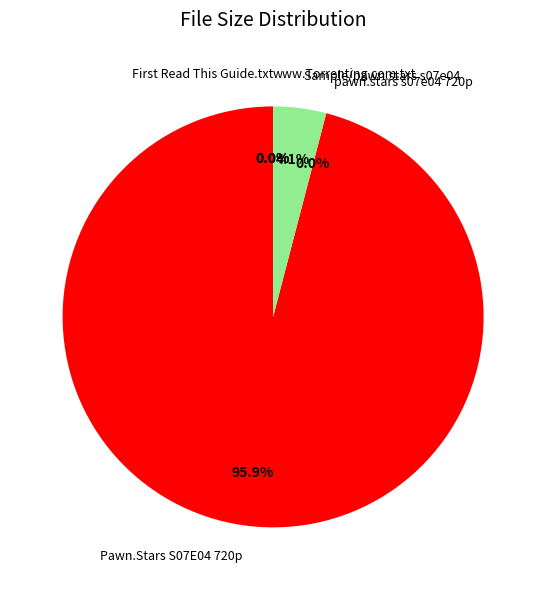

Which slice represents more than half of the pie?

Pawn.Stars S07E04 720p